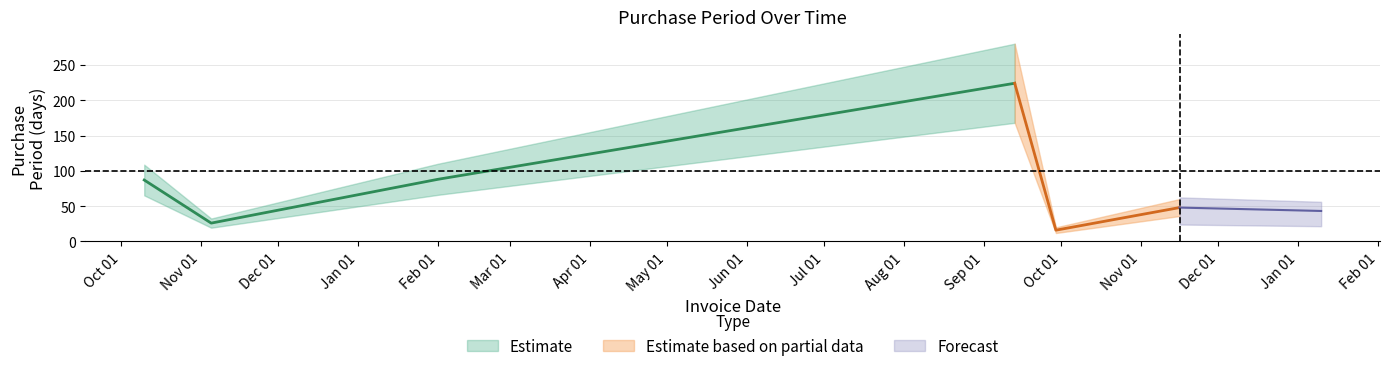

What is the change in value from 2016-11-05 to 2017-09-29?

-10